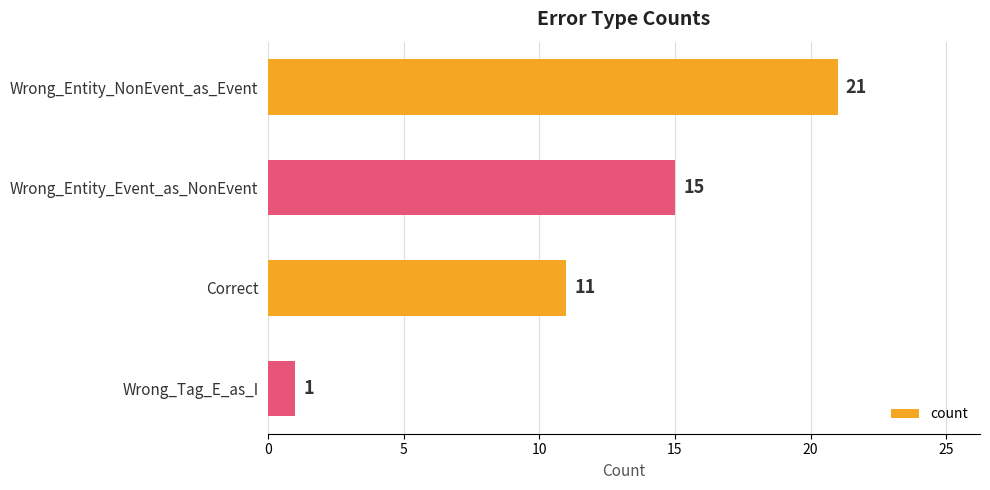

Does the chart contain any negative values?

No